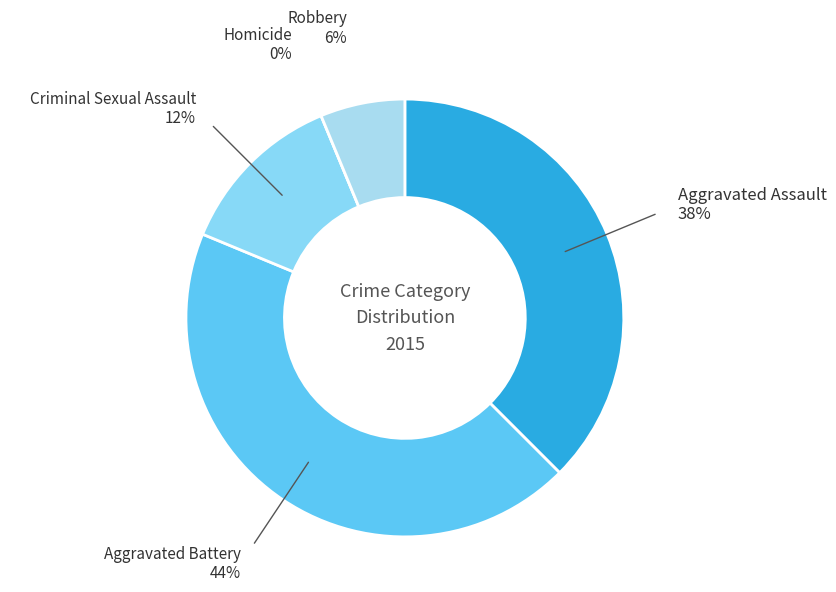

Which slice is the largest?

Aggravated Battery